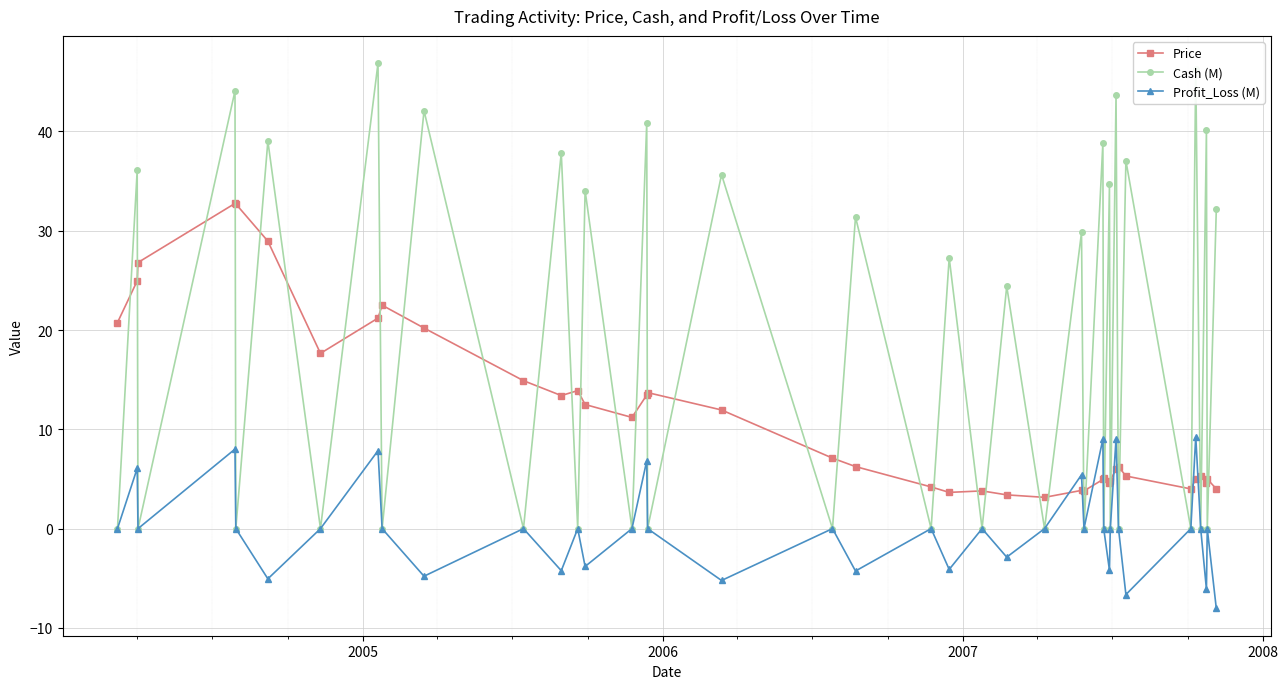

How many times do Cash (M) and Price cross each other?

39